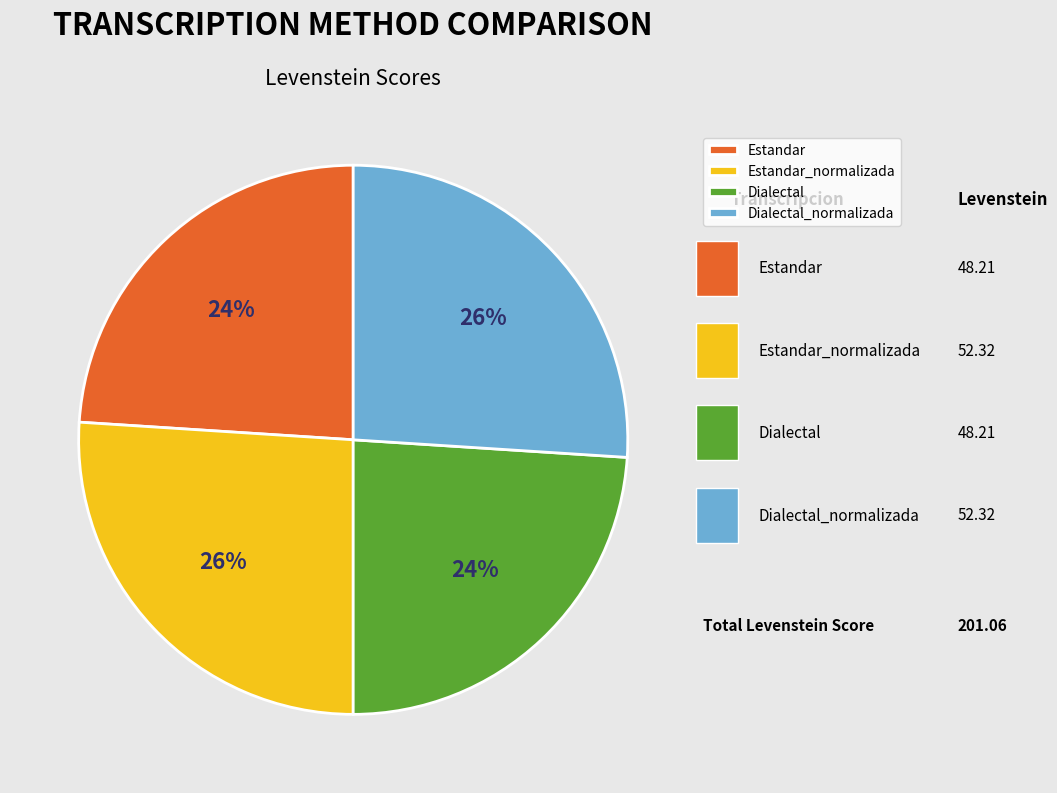

What percentage do Estandar and Dialectal together represent?

48.0%